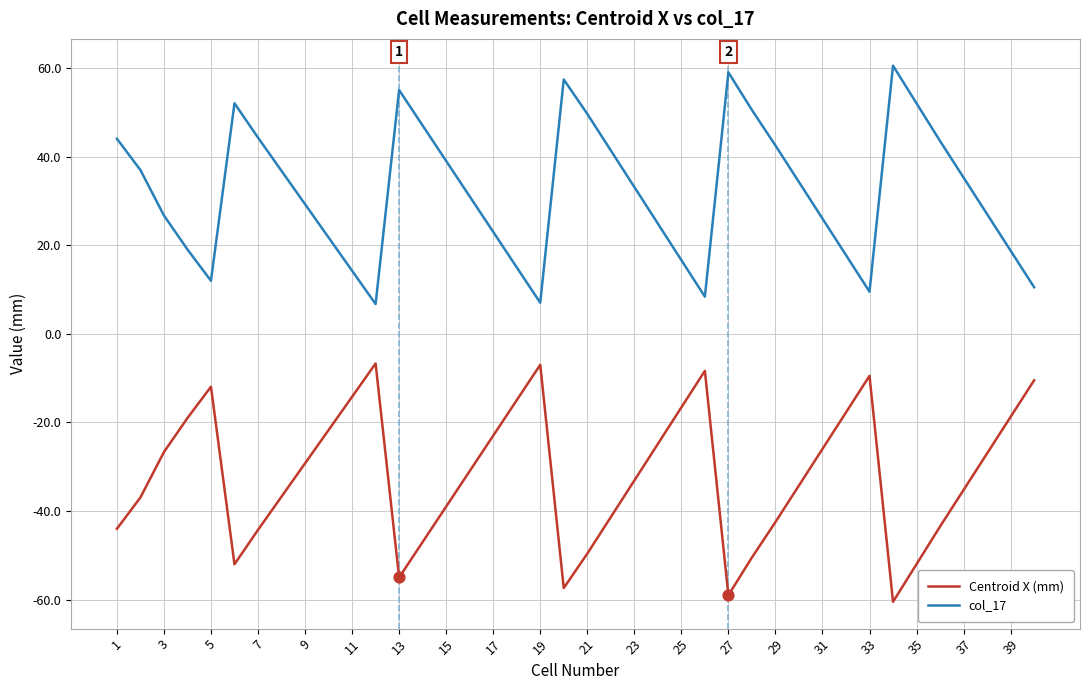

True or false: Centroid X (mm) and col_17 intersect in this chart.

False